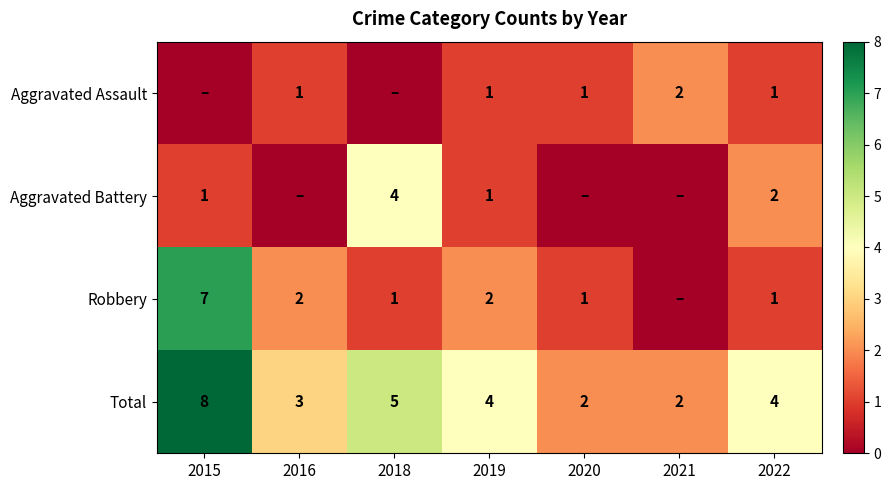

Where does the Total series first go above 4?

2015